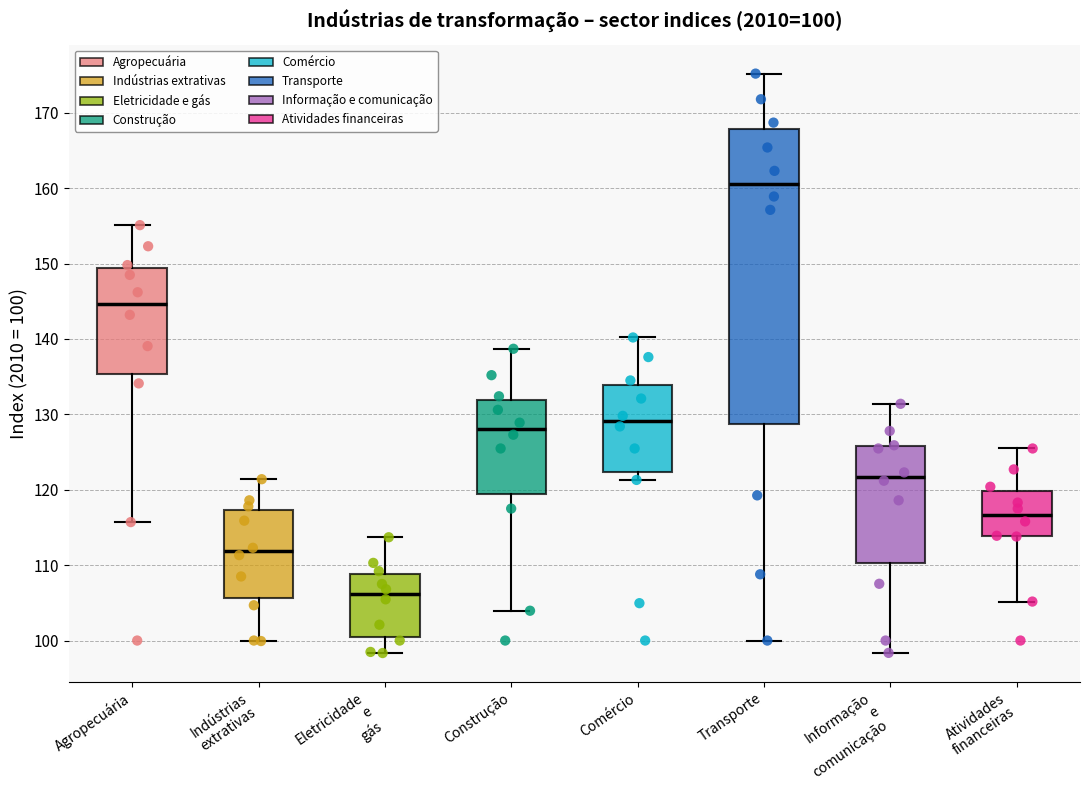

Which box has the lowest median line?

Eletricidade e gás